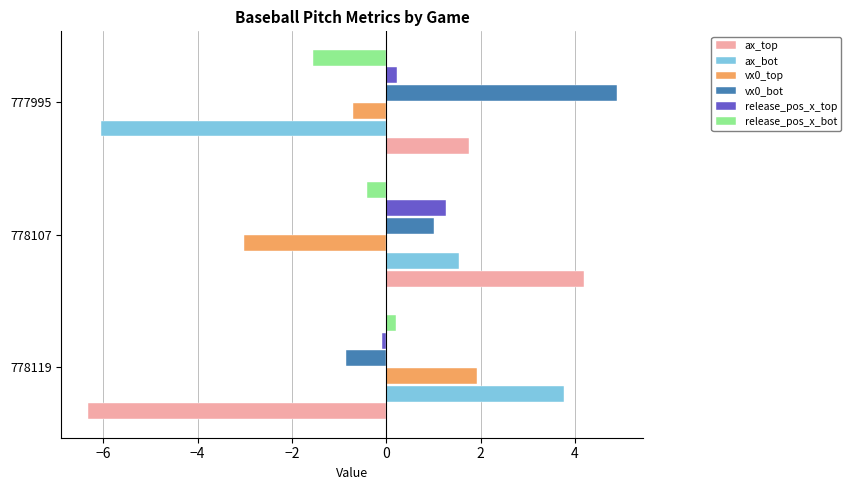

What is the spread (max minus min) of values at 778107?

7.2